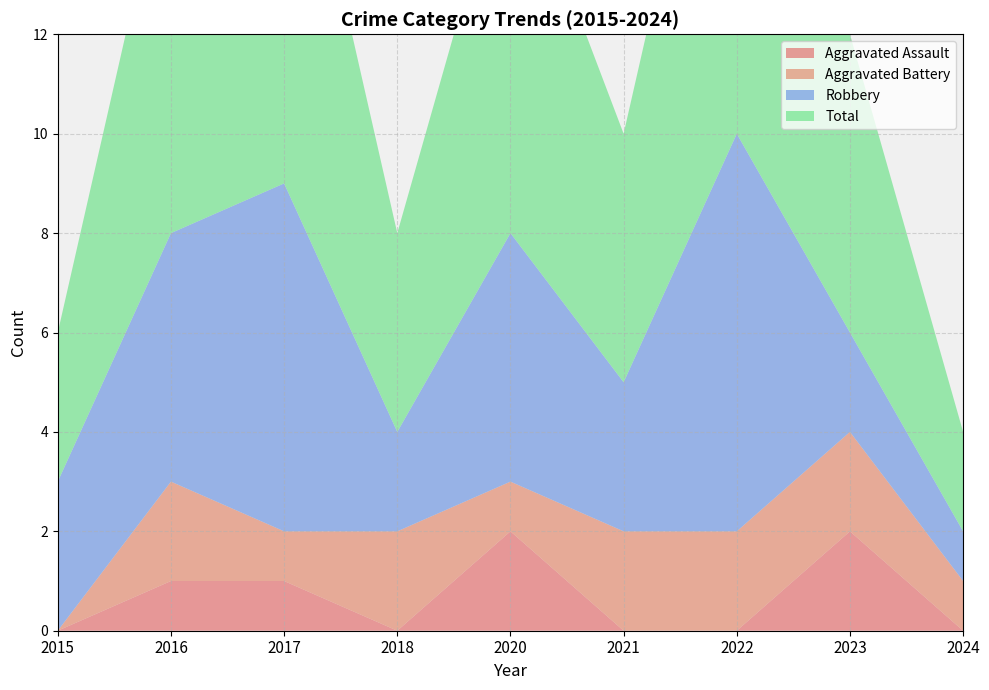

Reading left to right, extract all data points from this chart.

Aggravated Assault: 2015=0	2016=1	2017=1	2018=0	2020=2	2021=0	2022=0	2023=2	2024=0
Aggravated Battery: 2015=0	2016=2	2017=1	2018=2	2020=1	2021=2	2022=2	2023=2	2024=1
Robbery: 2015=3	2016=5	2017=7	2018=2	2020=5	2021=3	2022=8	2023=2	2024=1
Total: 2015=3	2016=8	2017=9	2018=4	2020=8	2021=5	2022=10	2023=6	2024=2